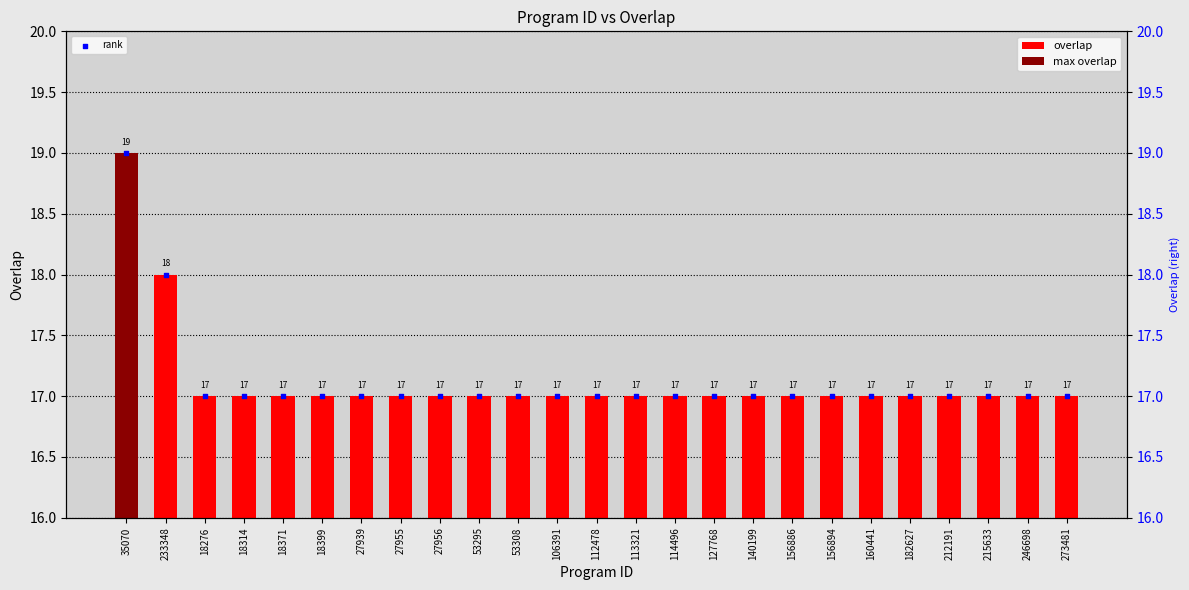

Which series has the largest total across all categories?

overlap